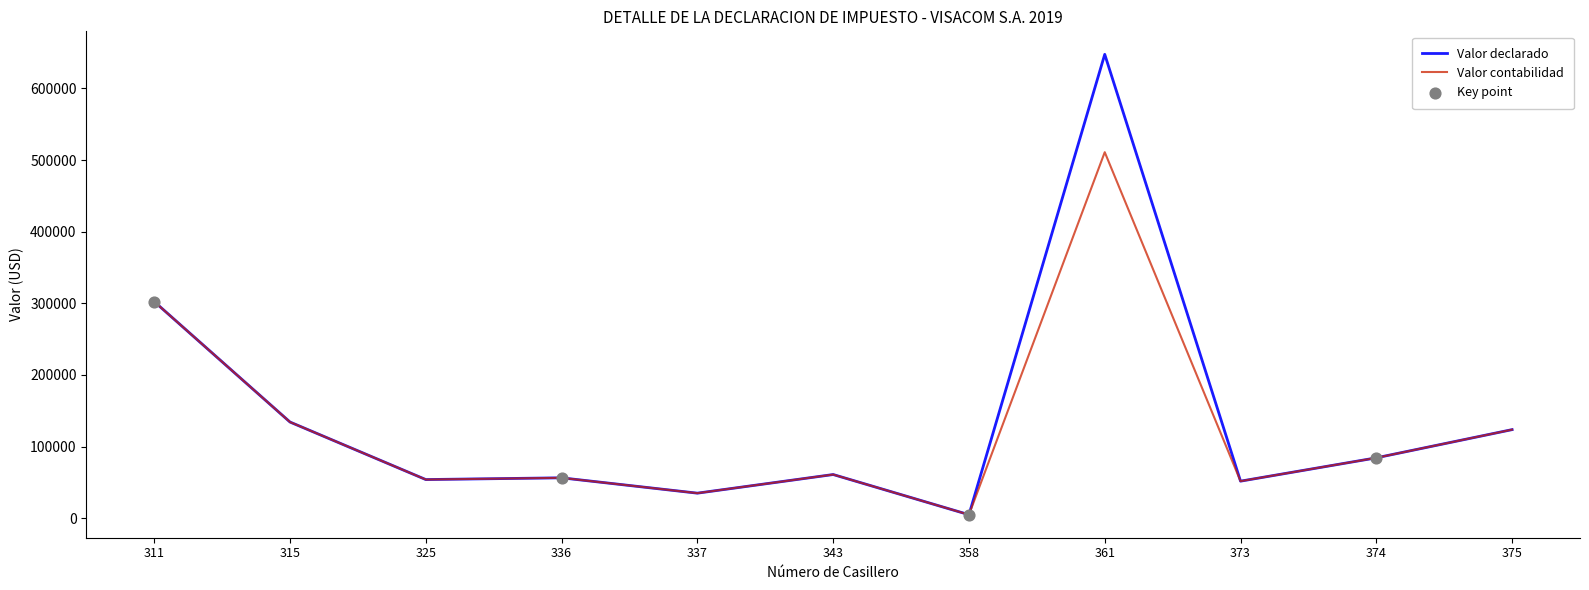

What is the total value across all series at 358?

9699.1